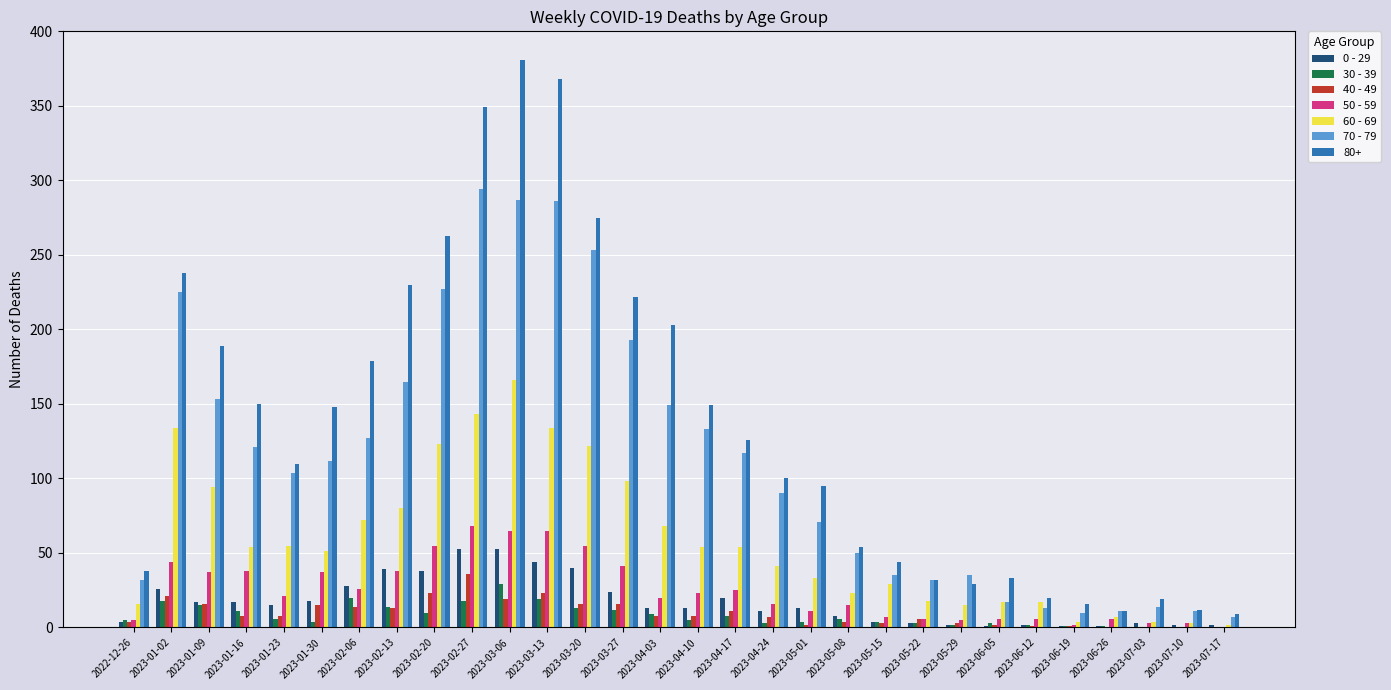

How many groups of bars are there?

30